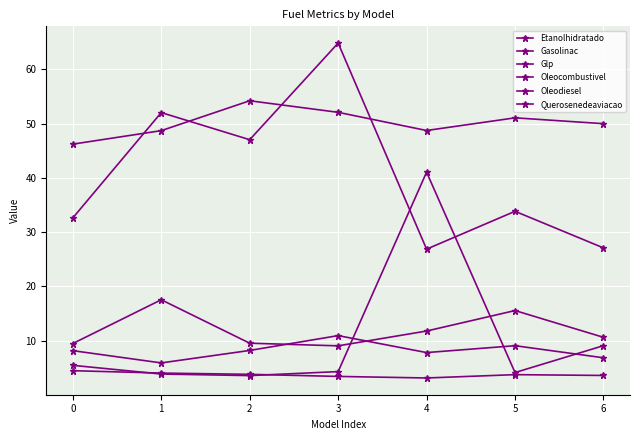

Which series has the largest range (max minus min)?

Oleocombustivel